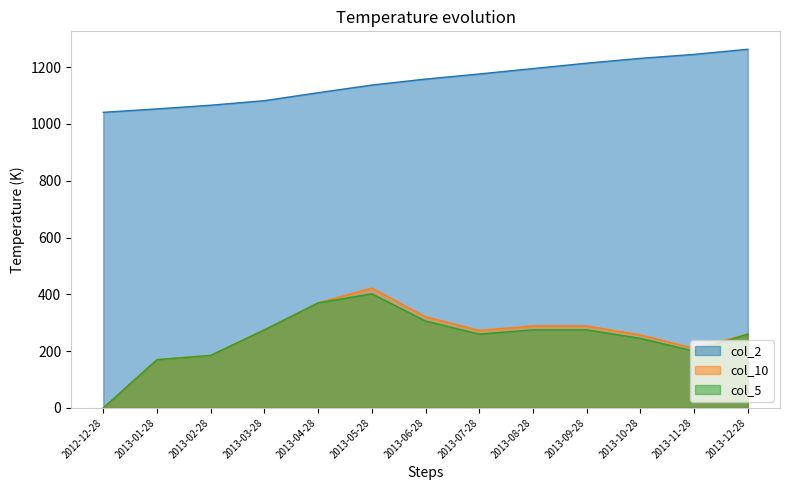

Reading right to left, list all the values displayed in this chart.

col_2: 1263.0	1245.0	1231.0	1214.0	1195.0	1176.0	1158.0	1137.0	1110.0	1082.0	1066.0	1053.0	1041.0
col_10: 260.0	210.0	257.2	288.8	288.8	273.0	321.3	422.1	370.0	275.0	185.0	170.0	0.0
col_5: 260.0	200.0	245.0	275.0	275.0	260.0	306.0	402.0	370.0	275.0	185.0	170.0	0.0